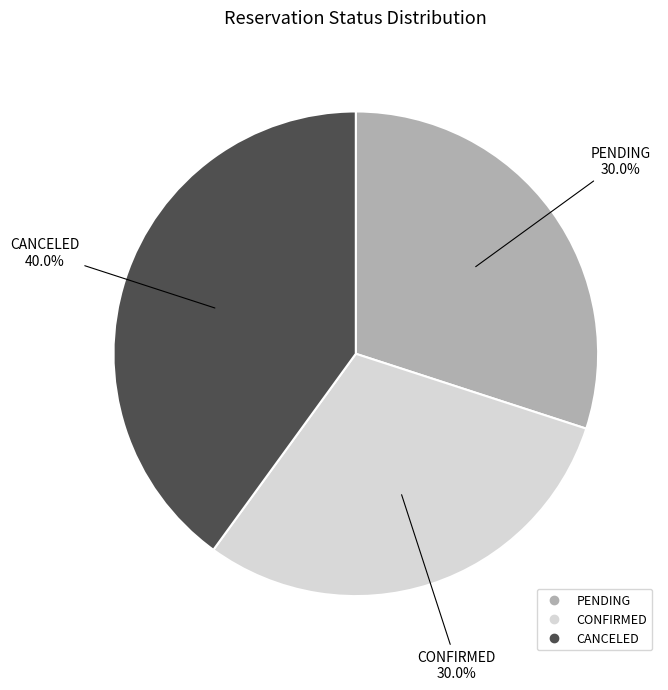

Approximately how many times larger is the value at PENDING compared to CONFIRMED?

1.0